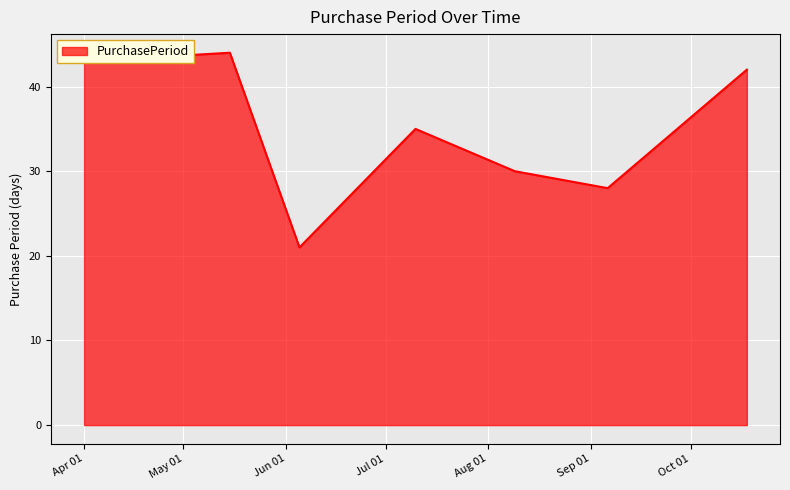

What is the difference between the maximum and minimum values?

23